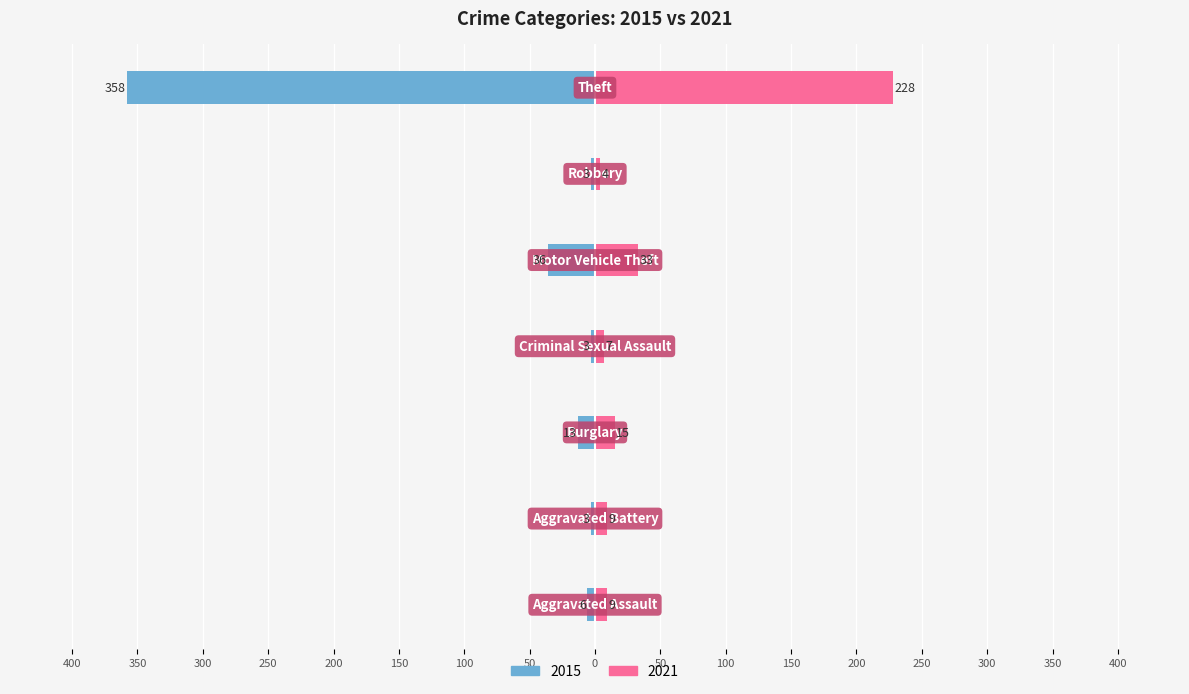

How many bars are there in each group?

2